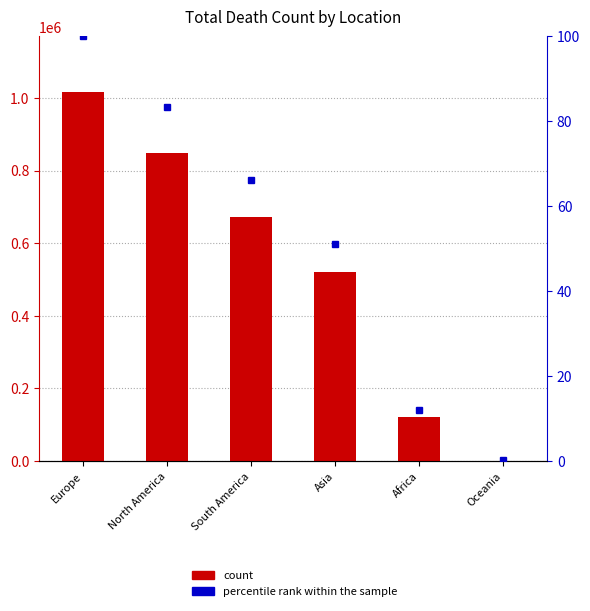

Reading left to right, list all the values displayed in this chart.

1016750	847942	672415	520269	121784	1046